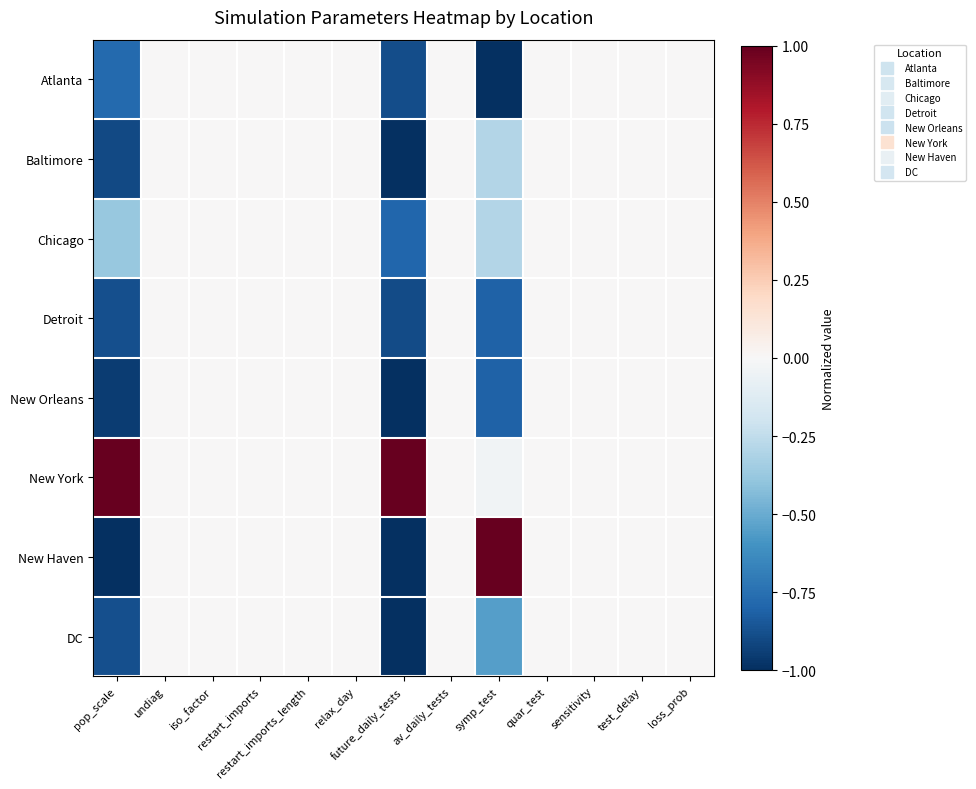

Count the number of categories in the chart.

13